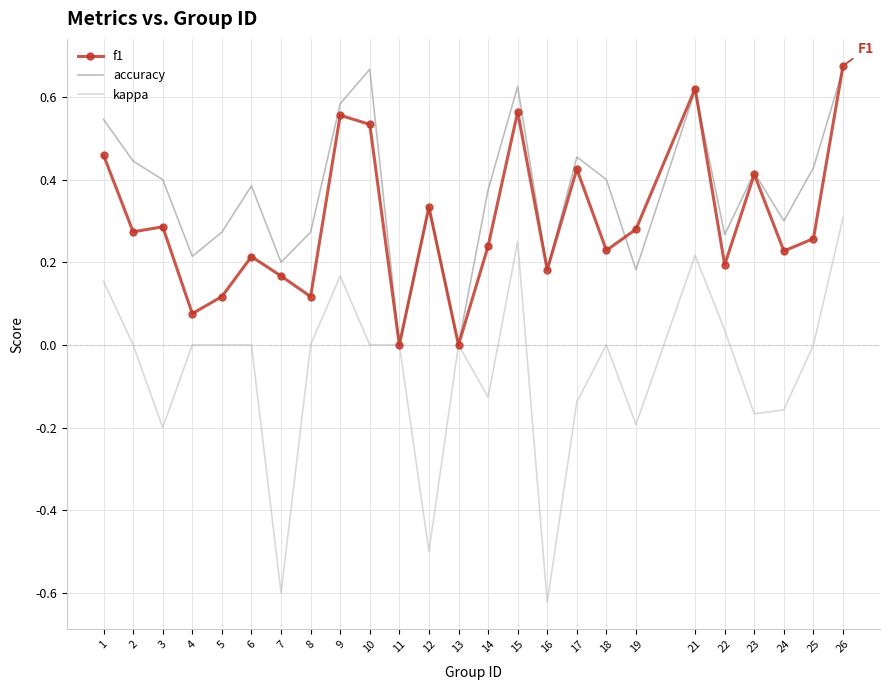

At which category is the sum across all series the highest?

26